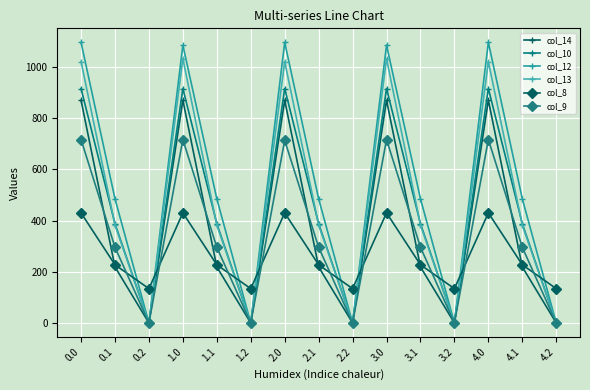

How many categories are shown in the chart?

15